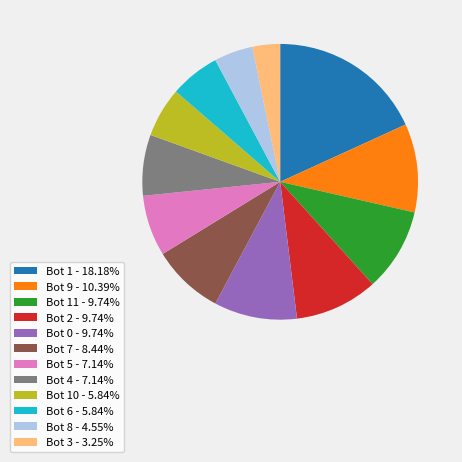

Is there a majority slice in this chart?

No